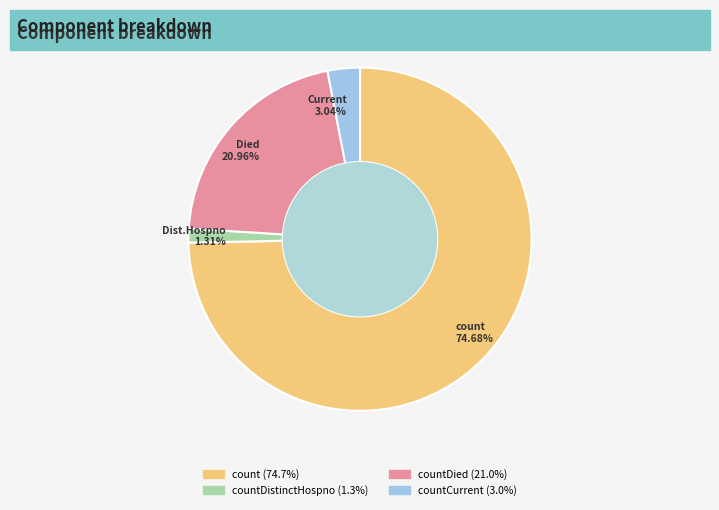

How many segments does this pie chart have?

4